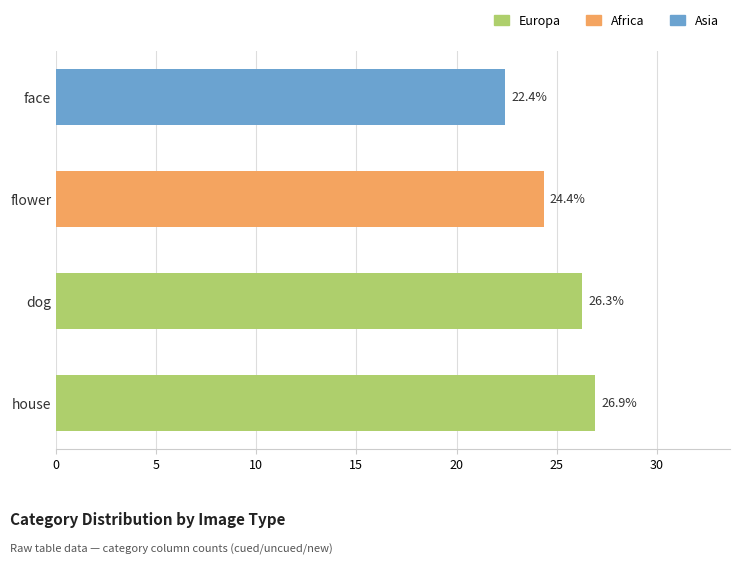

What is the change in value from flower to face?

-1.9